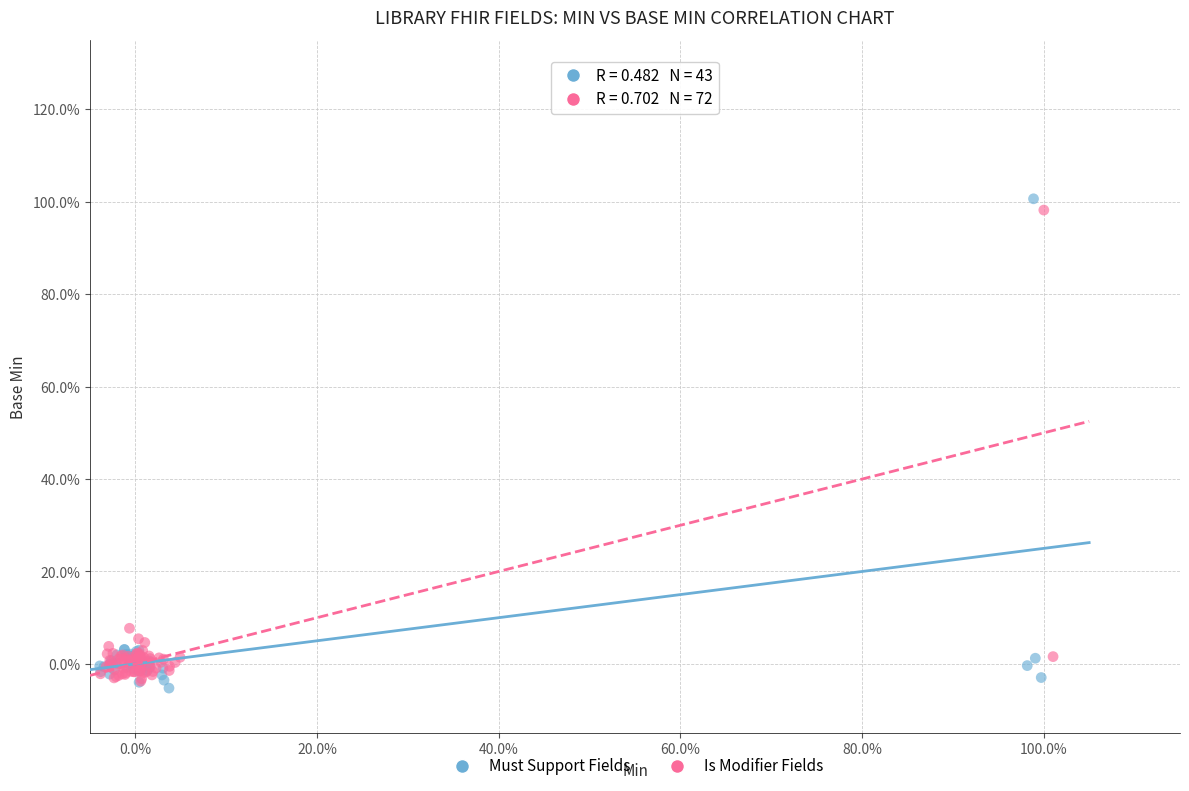

Which series contains the lowest Y value?

Must Support Fields